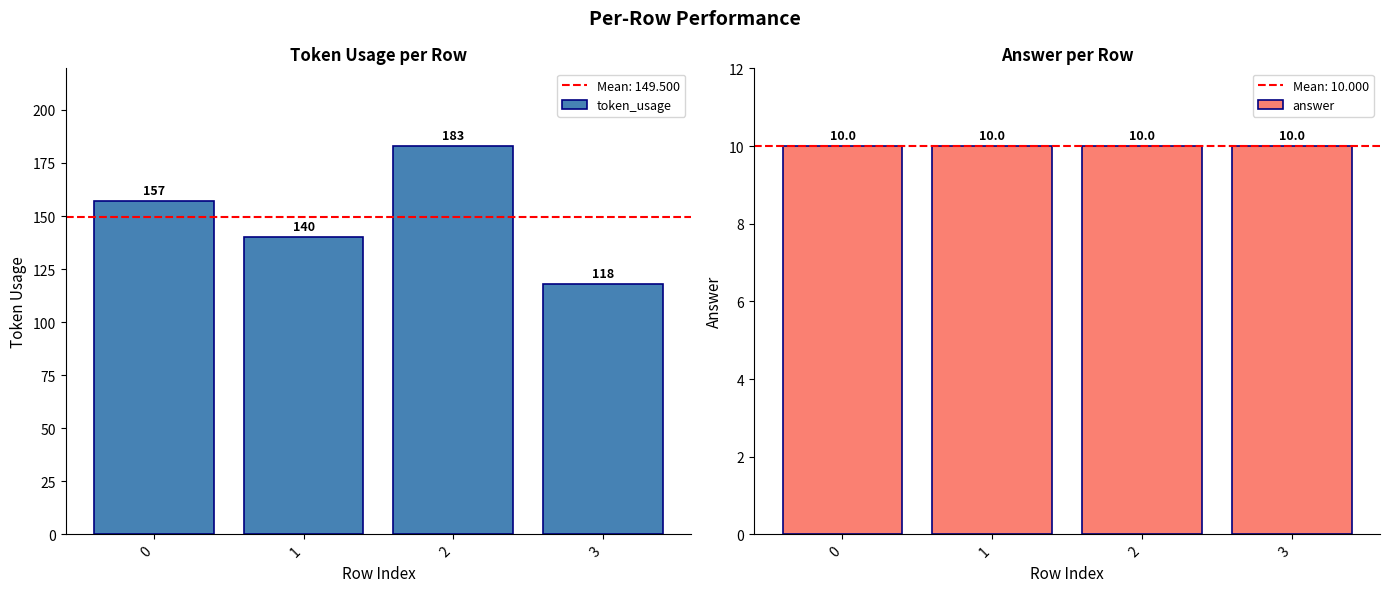

What is the total value across all series at 2?

193